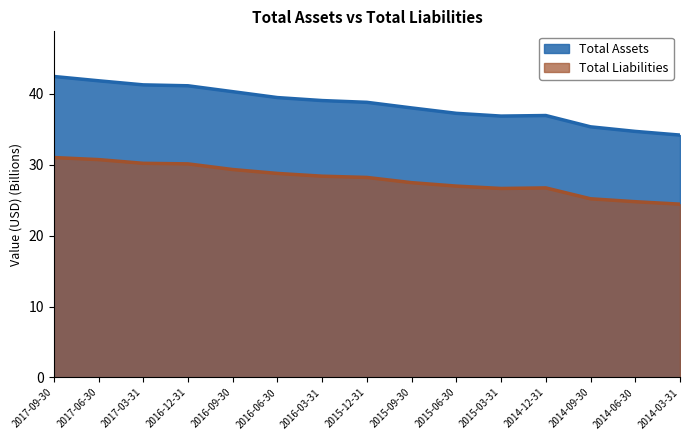

What is the difference between the maximum and minimum values in the Total Assets series?

8.3